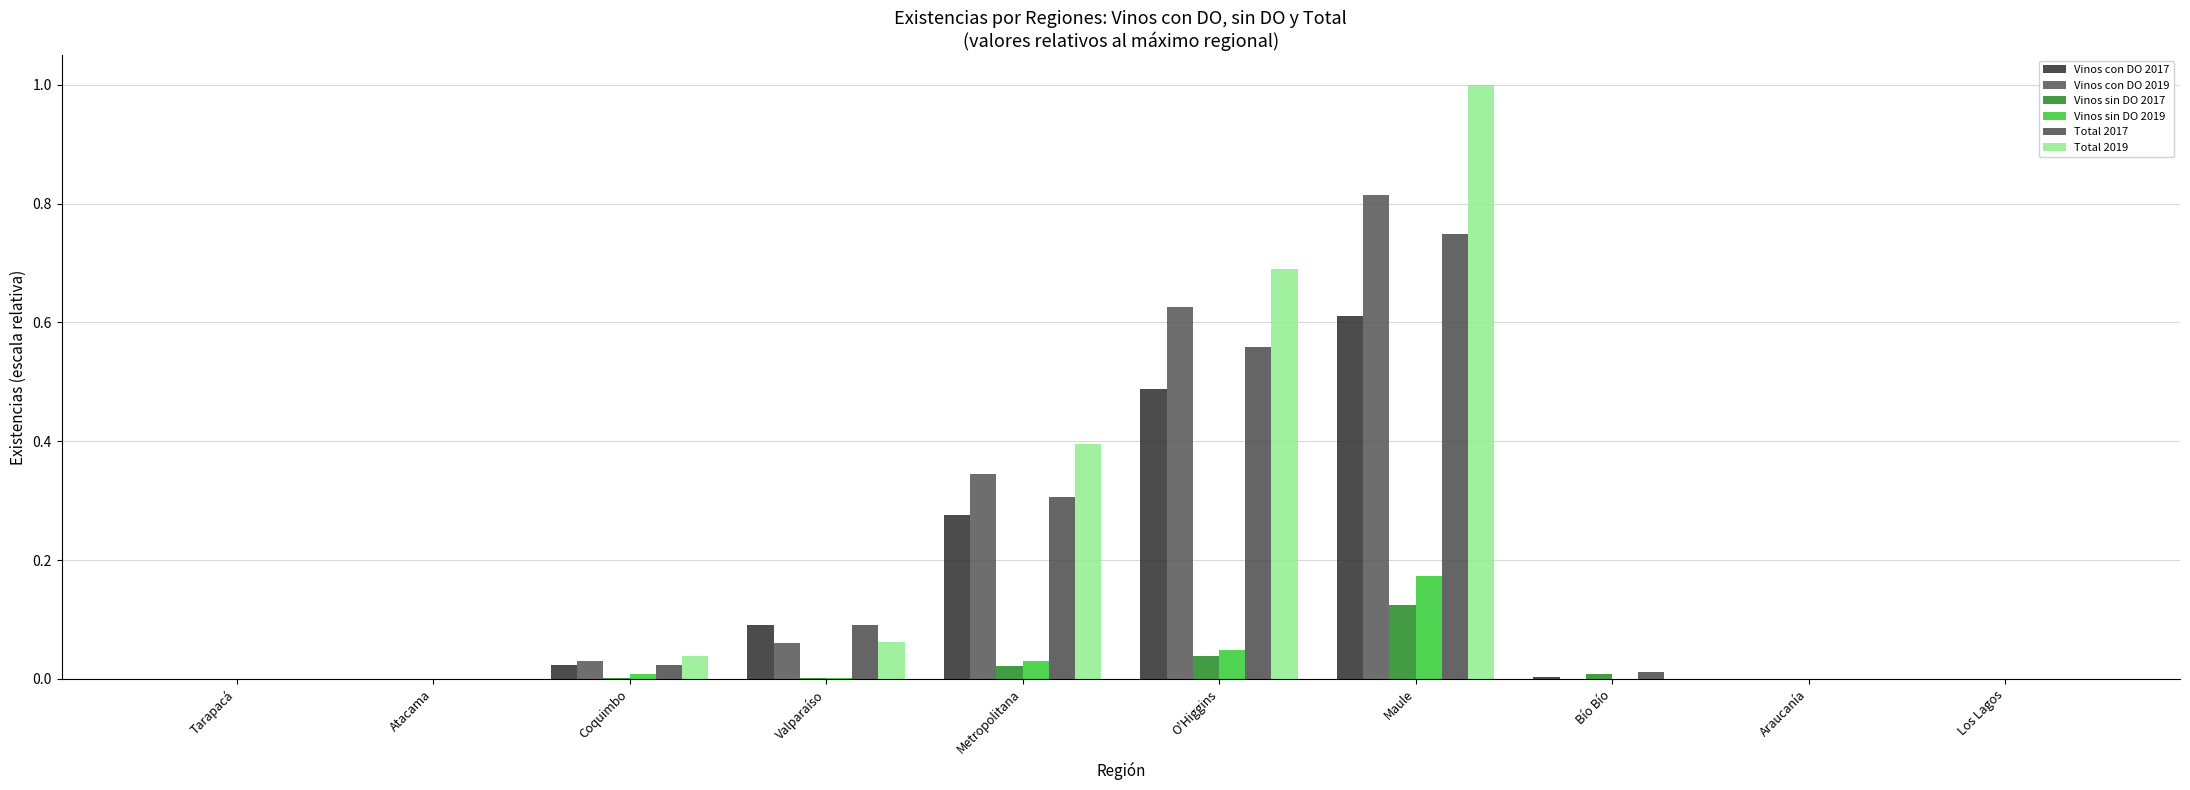

How many series are shown in this chart?

6